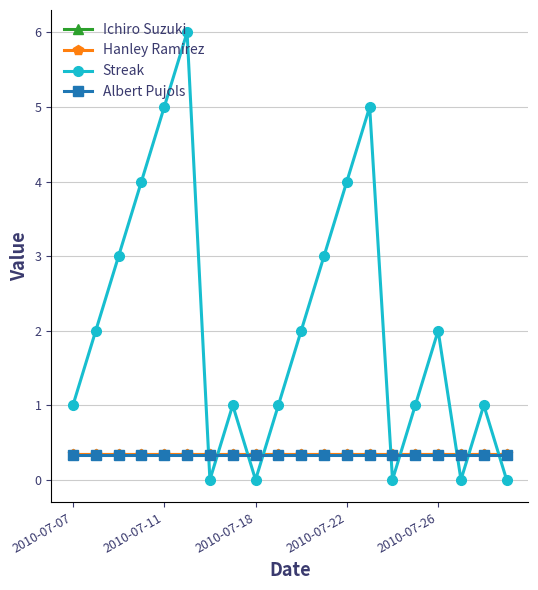

Which series has the largest total across all categories?

Streak